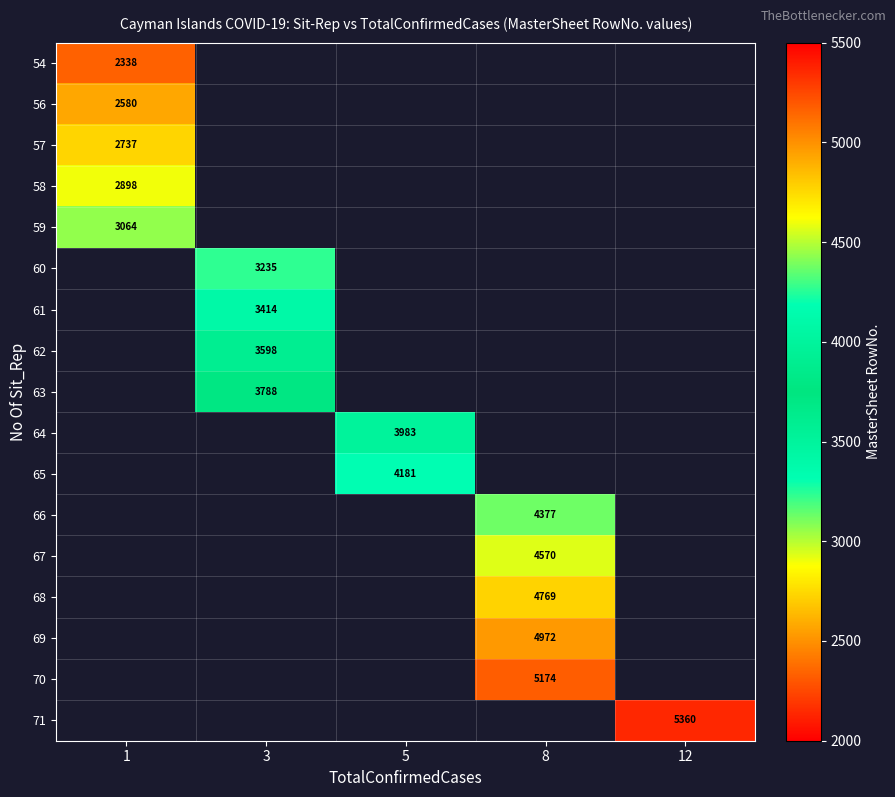

Which label corresponds to the largest value in the chart?

12